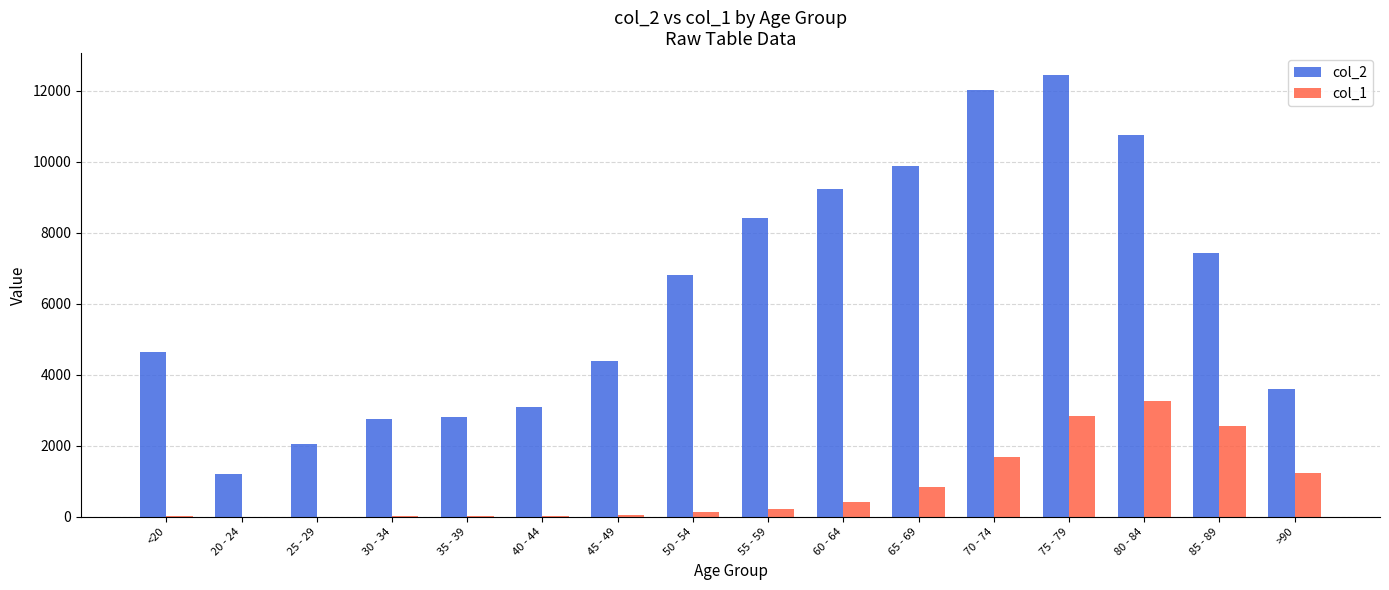

Is the value of col_1 at 35 - 39 greater than the value of col_2 at 25 - 29?

No